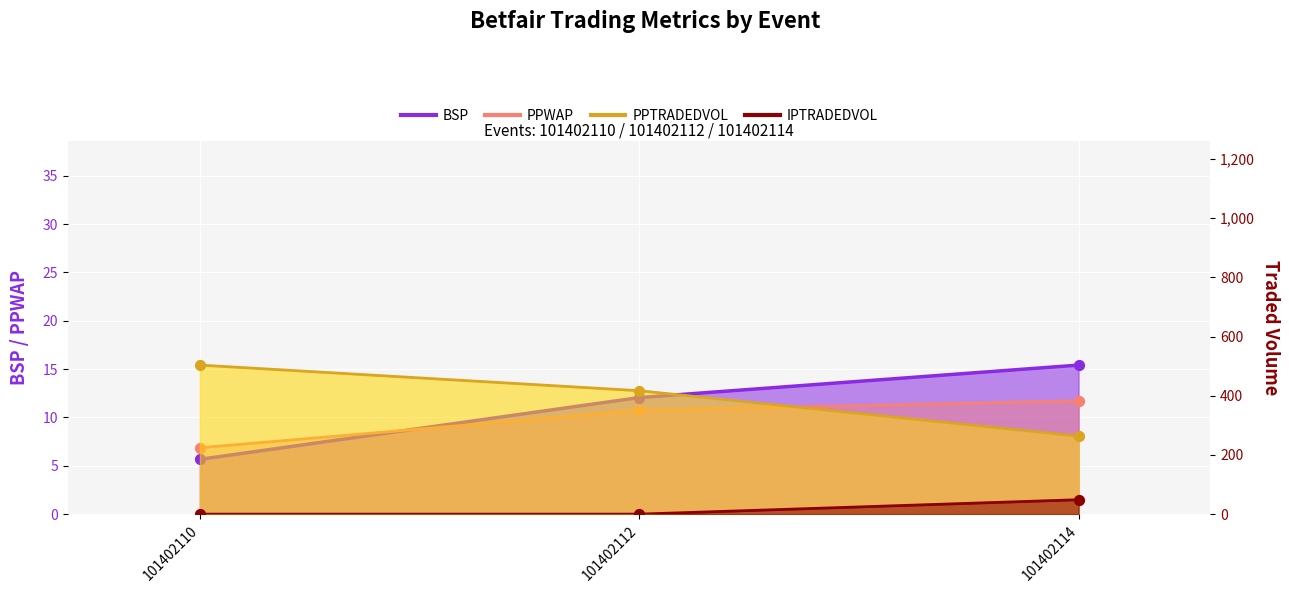

Which series has the widest spread of Y values?

PPTRADEDVOL